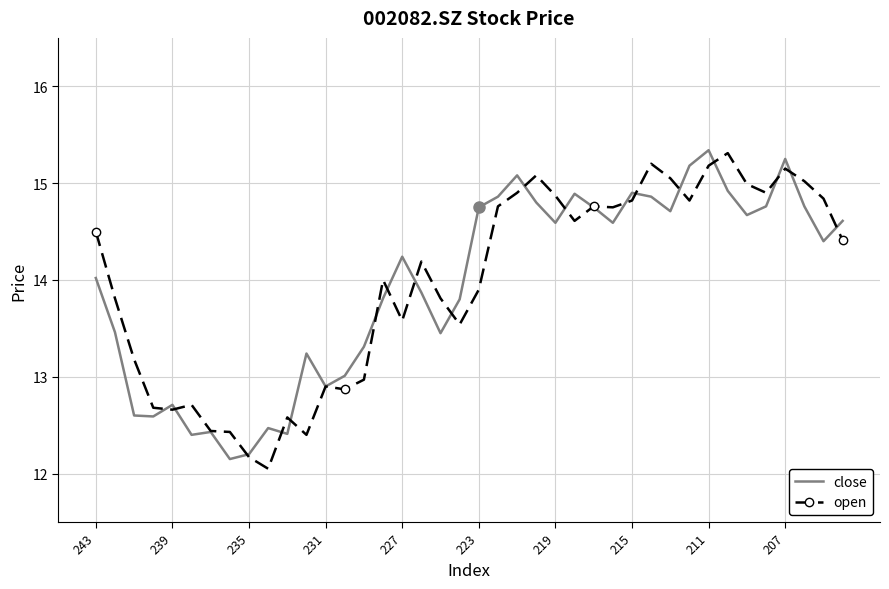

What is the highest value of the open series?

15.3